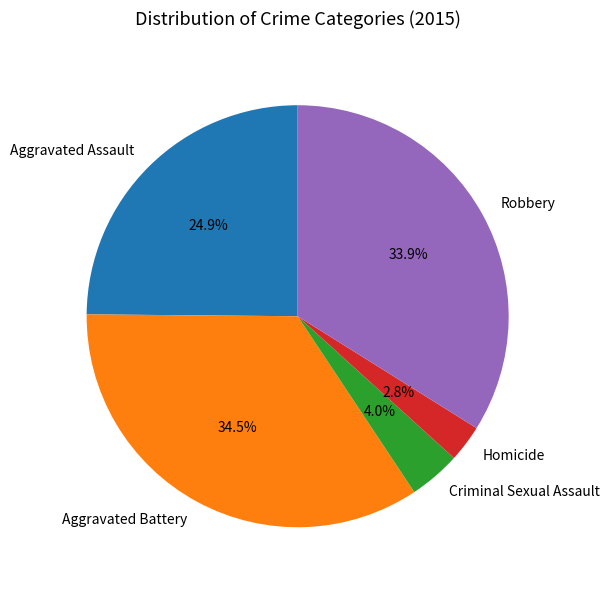

Which has a higher value, Aggravated Assault or Aggravated Battery?

Aggravated Battery